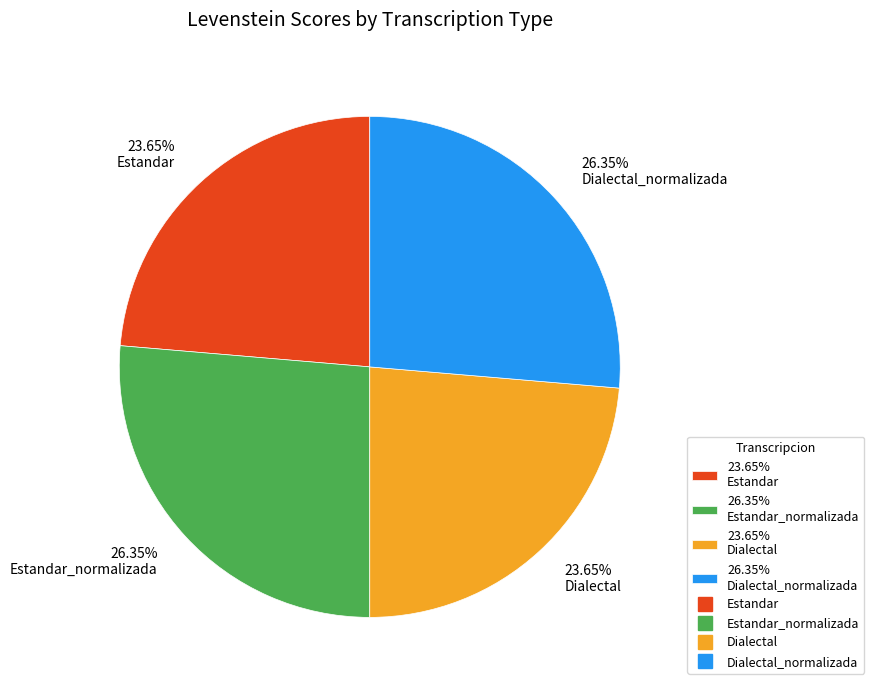

Approximately how many times larger is the value at 23.65% Dialectal compared to 26.35% Dialectal_normalizada?

0.9